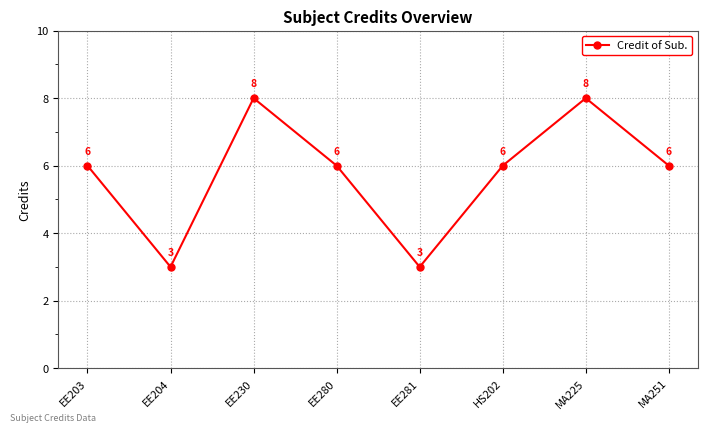

What is the value of the 3rd point from the left?

8